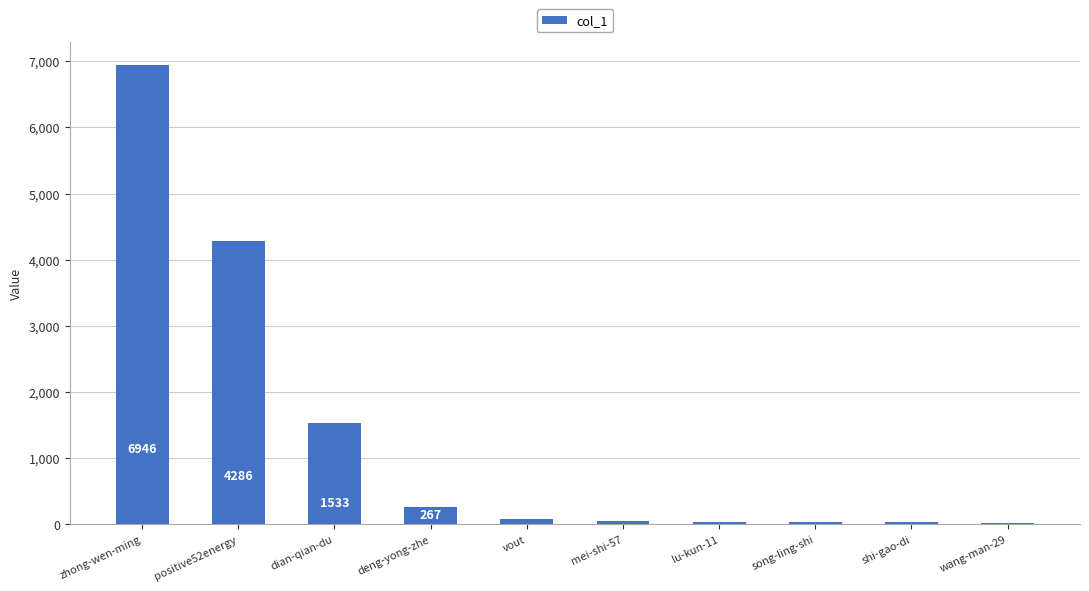

List the labels in order of value, smallest first.

wang-man-29, shi-gao-di, song-ling-shi, lu-kun-11, mei-shi-57, vout, deng-yong-zhe, dian-qian-du, positive52energy, zhong-wen-ming